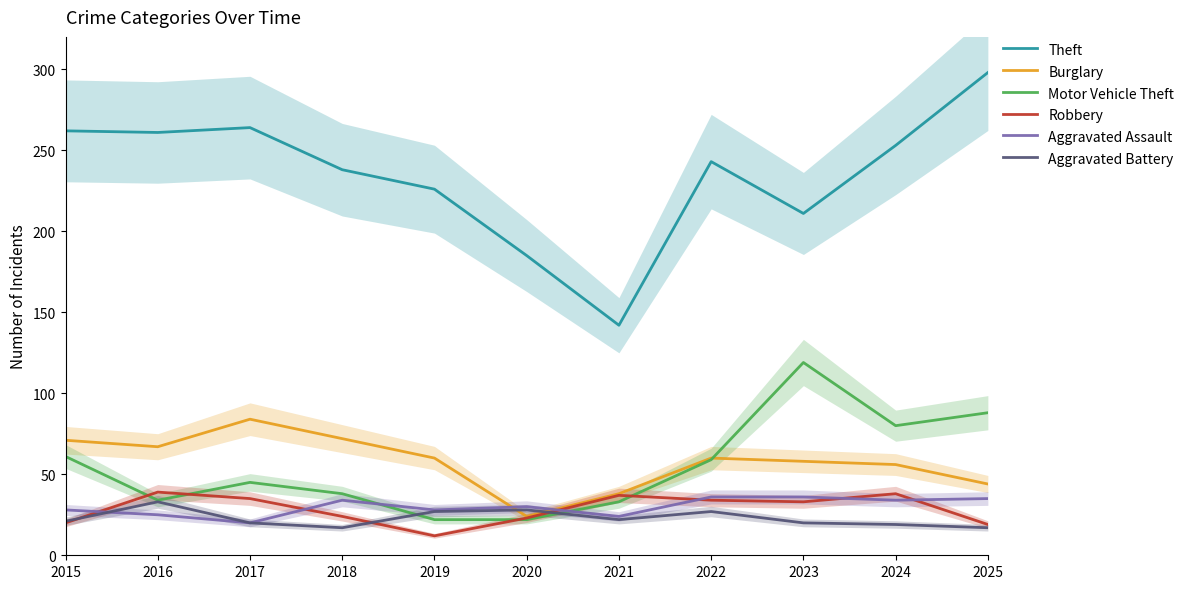

What value does the Burglary series have at 2023, to the nearest 10?

60